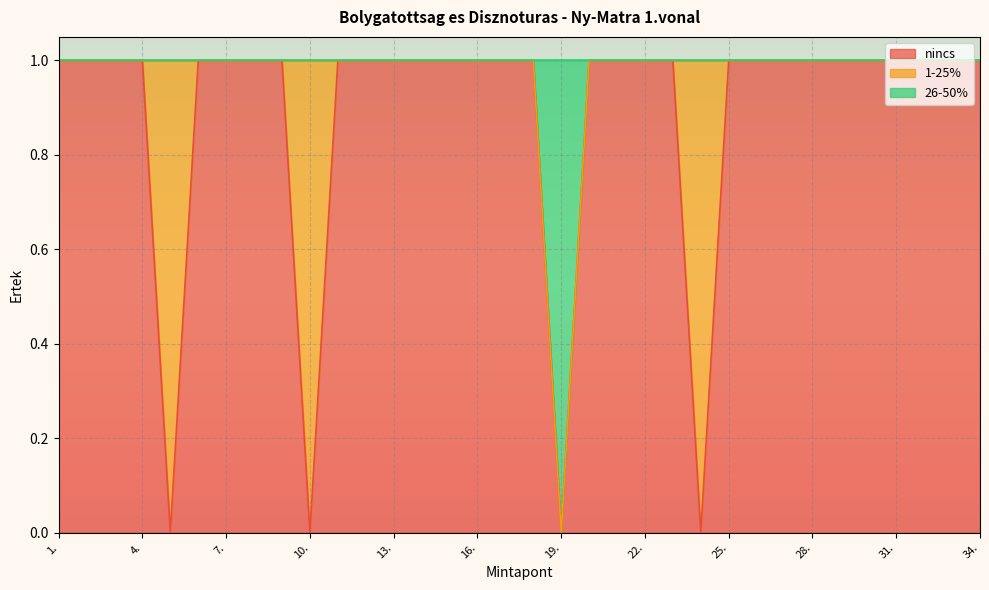

Read the nincs value at 28..

1